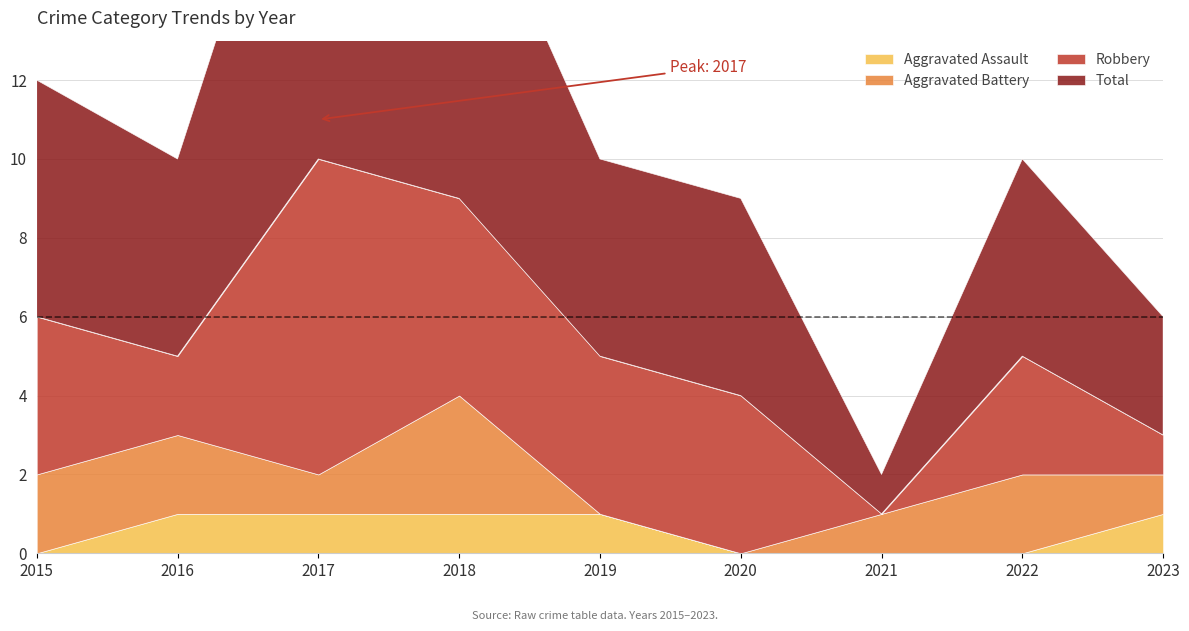

Reading left to right, transcribe all the data shown in this chart.

Aggravated Assault: 2015=0	2016=1	2017=1	2018=1	2019=1	2020=0	2021=0	2022=0	2023=1
Aggravated Battery: 2015=2	2016=2	2017=1	2018=3	2019=0	2020=0	2021=1	2022=2	2023=1
Robbery: 2015=4	2016=2	2017=8	2018=5	2019=4	2020=4	2021=0	2022=3	2023=1
Total: 2015=6	2016=5	2017=11	2018=9	2019=5	2020=5	2021=1	2022=5	2023=3